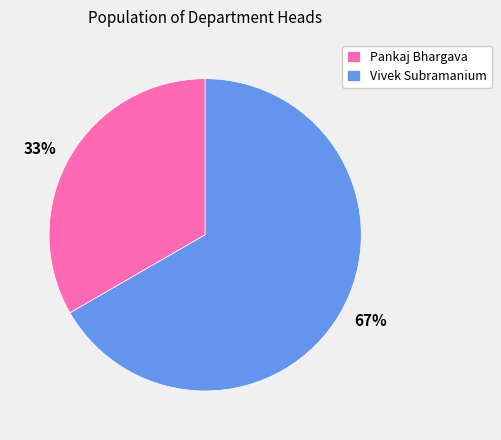

Which category has the biggest portion of the pie?

Vivek Subramanium